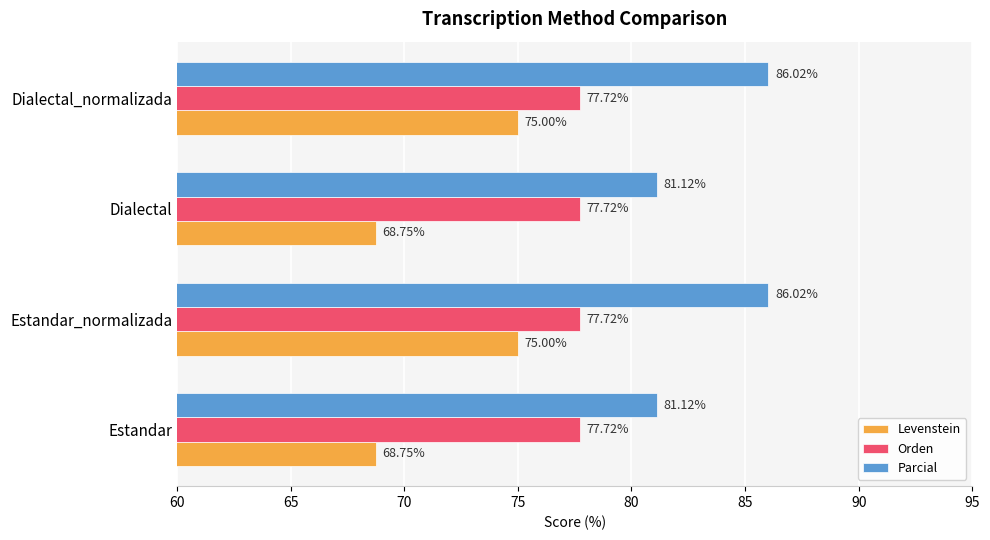

Which series has the largest total across all categories?

Parcial